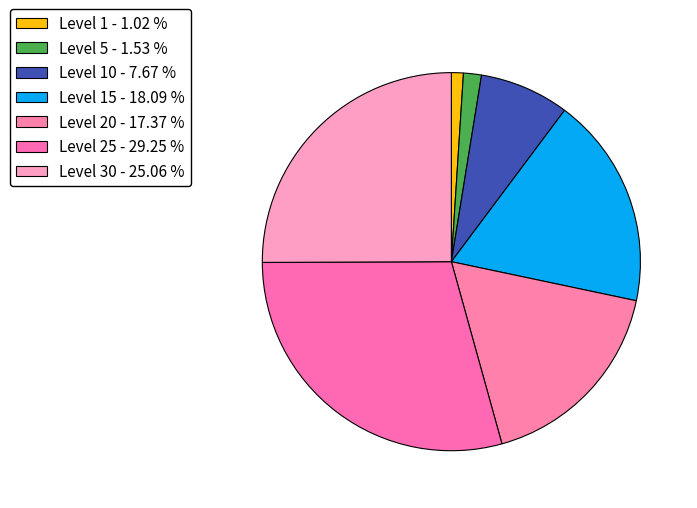

Which slice is the largest?

Level 25 - 29.25 %